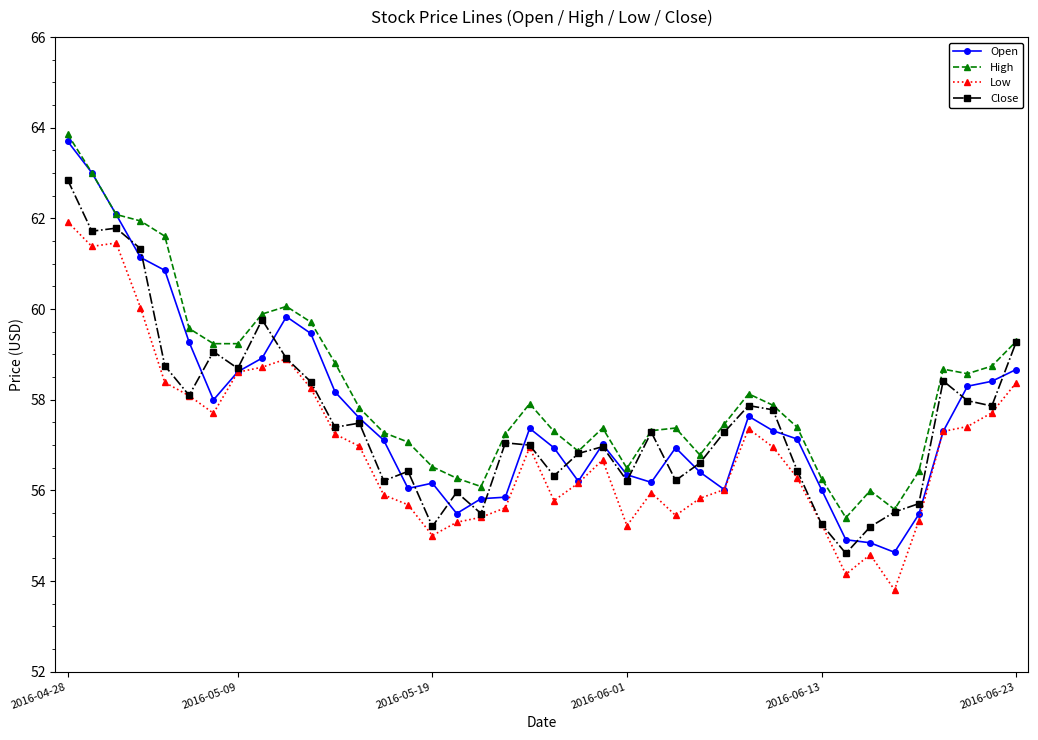

What is the average value of the High series?

58.3